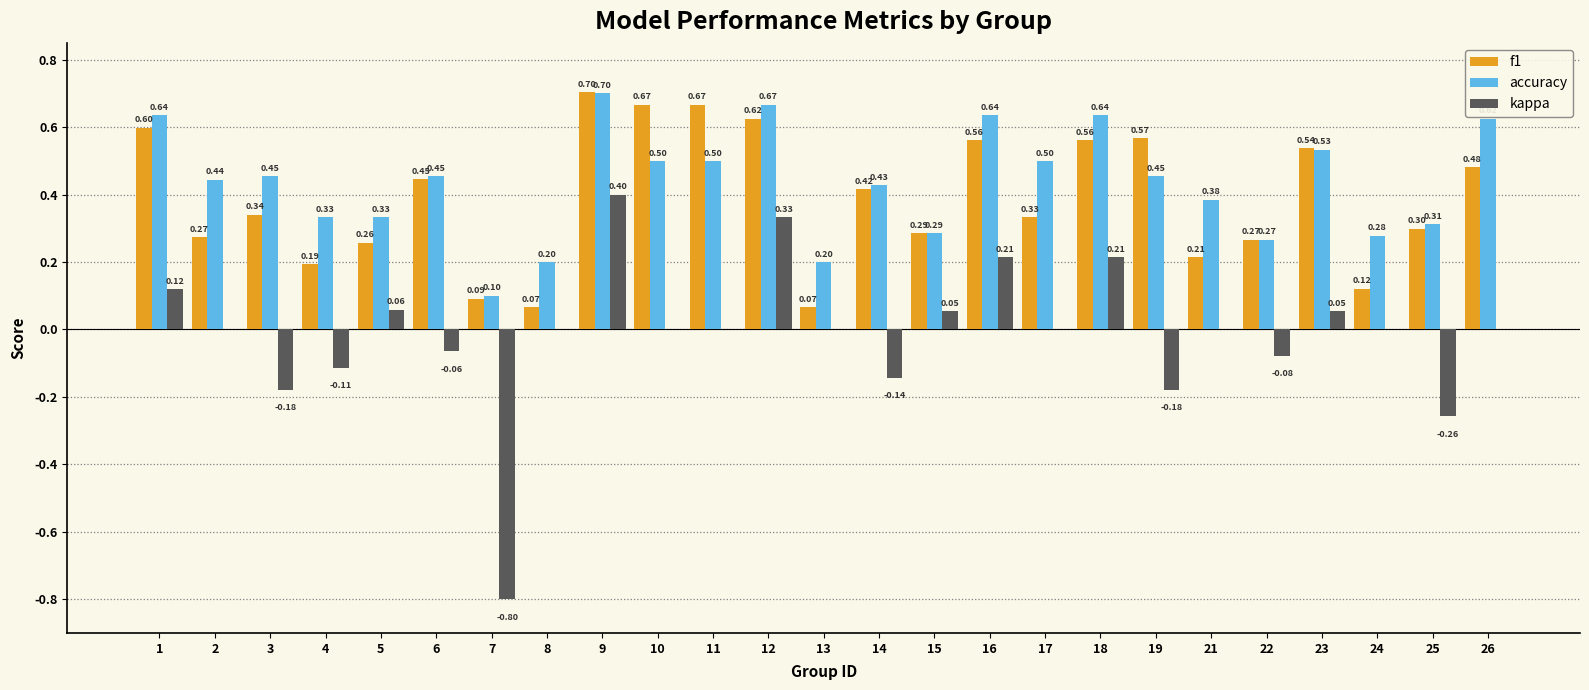

Is the value of f1 at 26 greater than the value of kappa at 5?

Yes